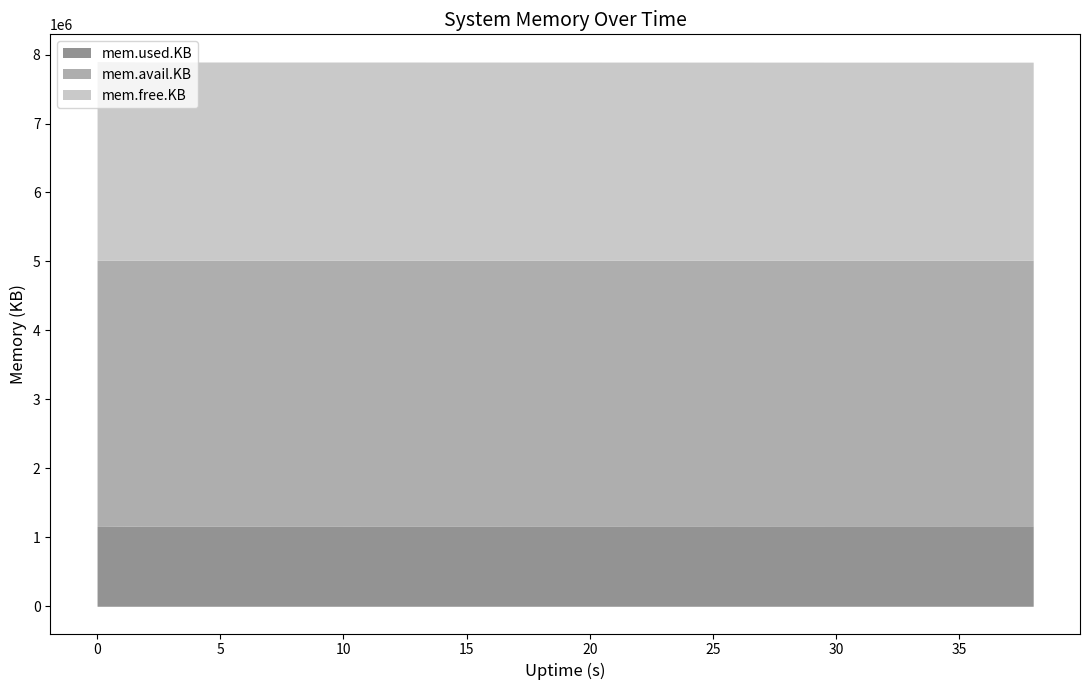

At which label is mem.avail.KB closest to 7894102?

2